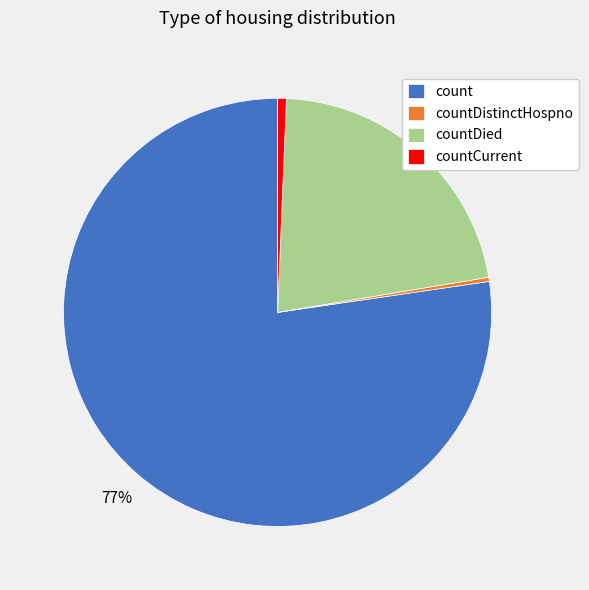

Which slice represents more than half of the pie?

count